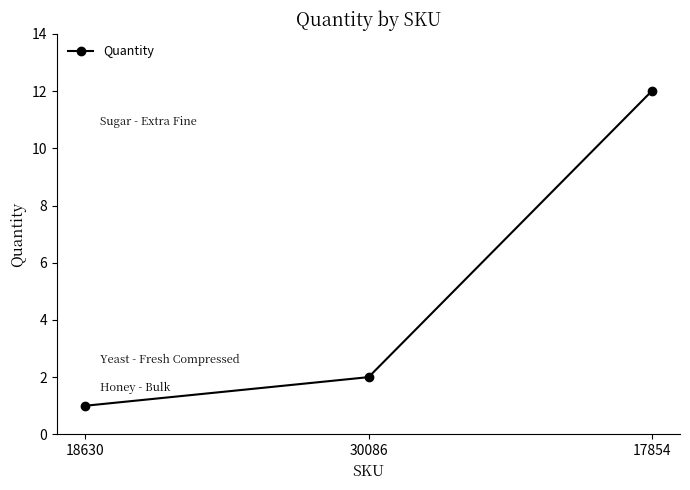

Rank the categories by value from lowest to highest.

18630, 30086, 17854